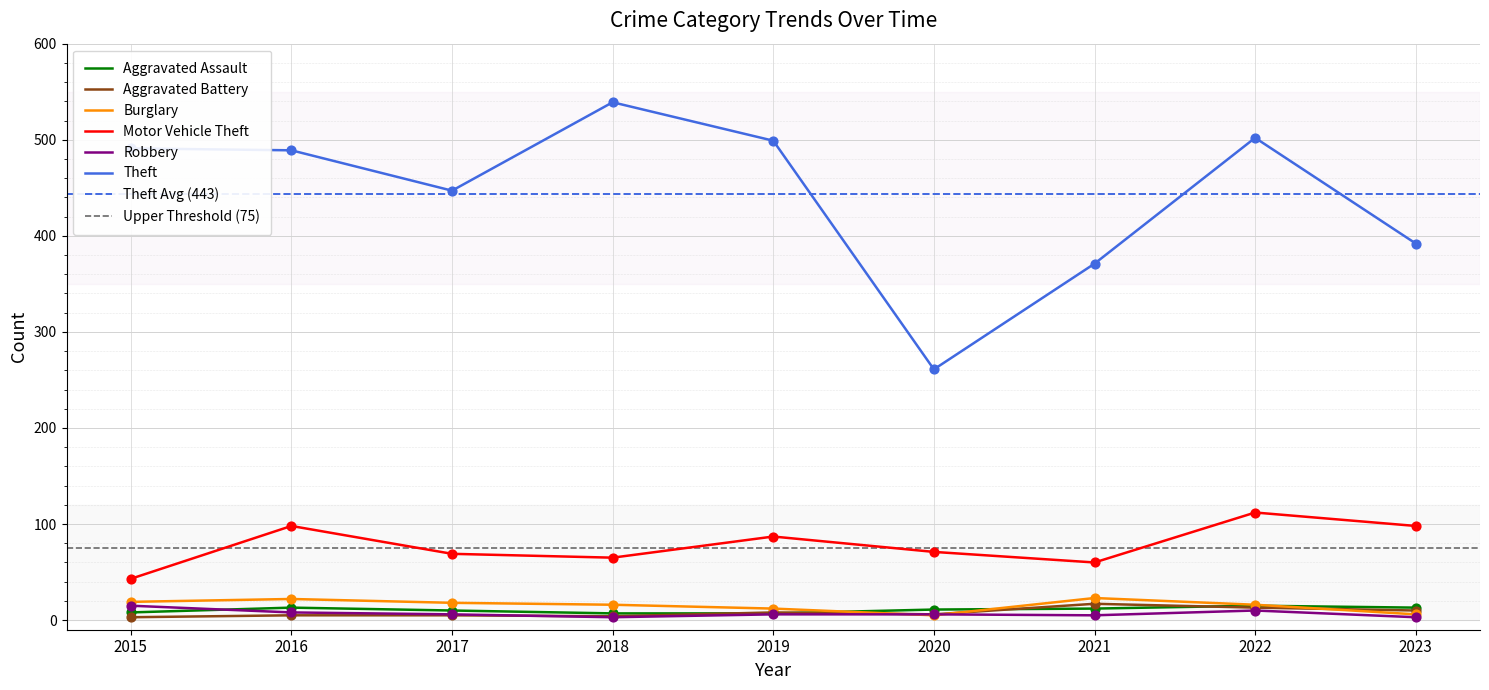

Which series contains the highest Y value?

Theft